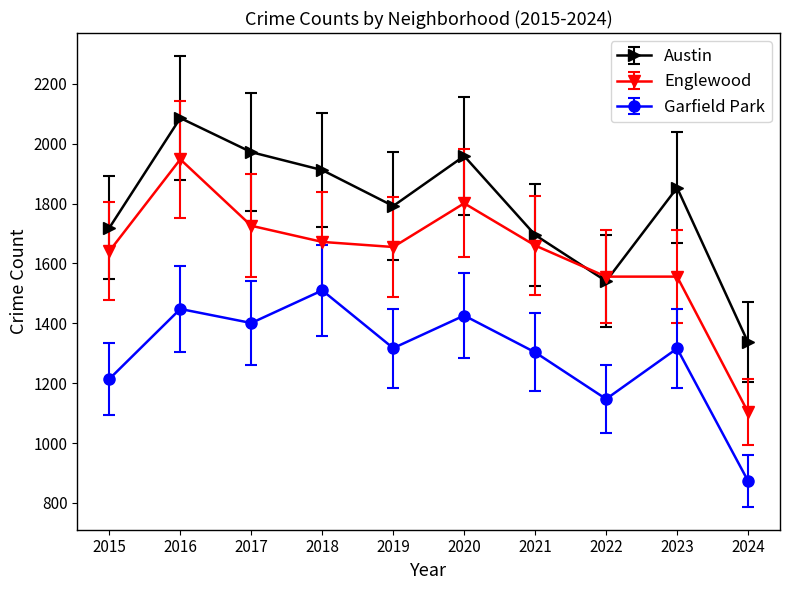

What is the total value across all series at 2021?

4658